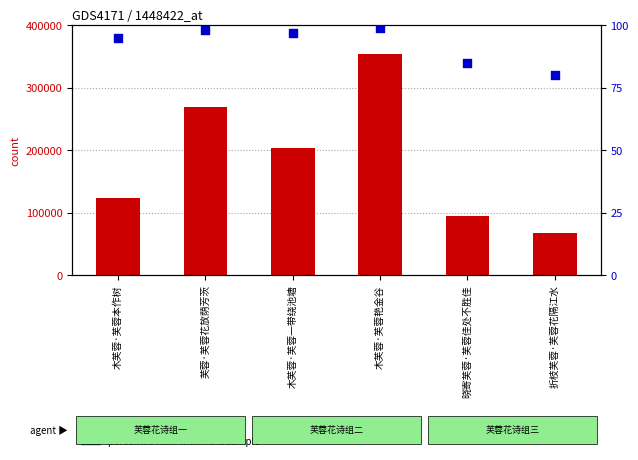

What are all the series names shown in the legend?

count, percentile rank within the sample